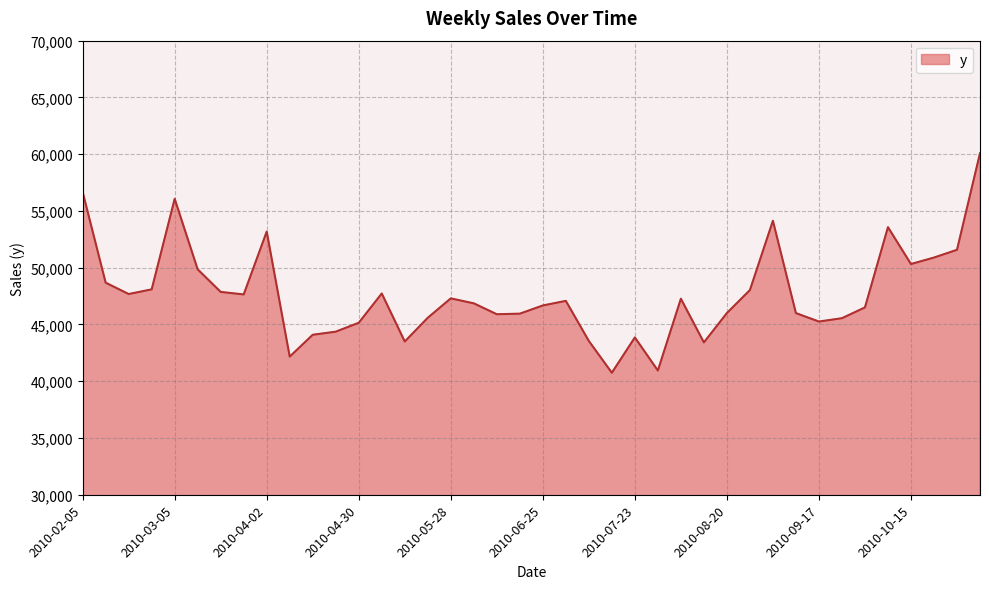

What is the difference between the maximum and minimum values?

19337.8